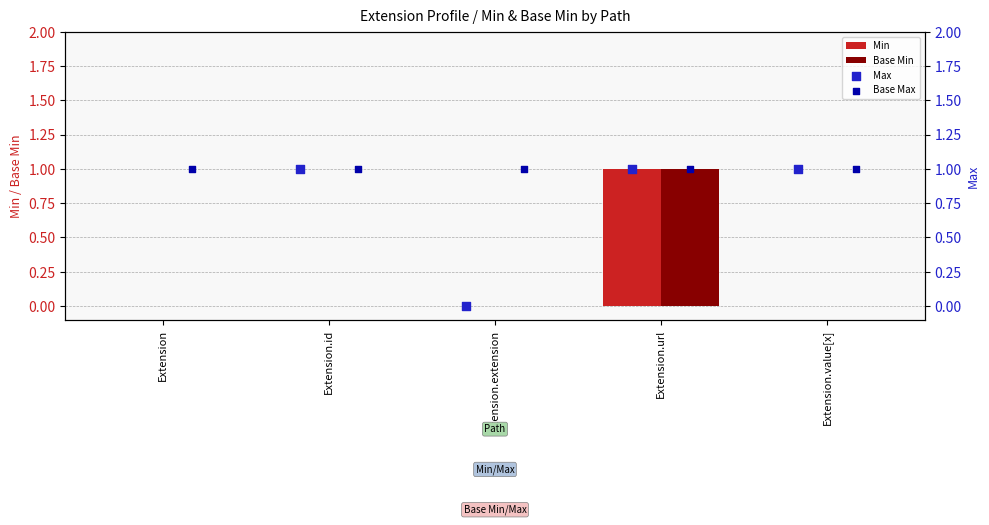

Is the value of Base Min at Extension greater than the value of Min at Extension.id?

No